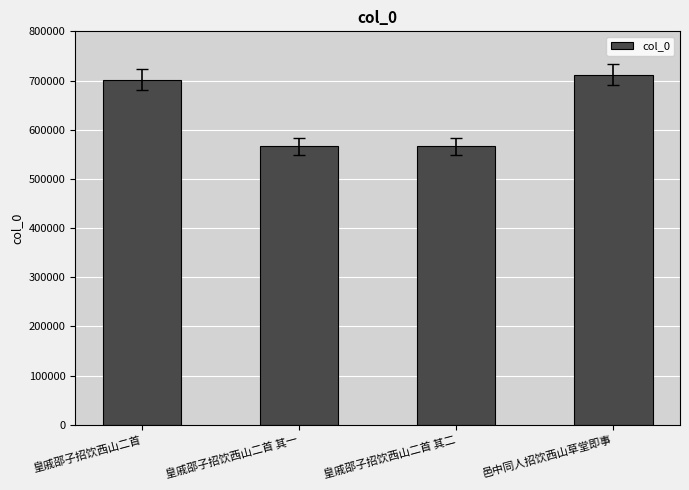

What is the greatest value displayed?

712053